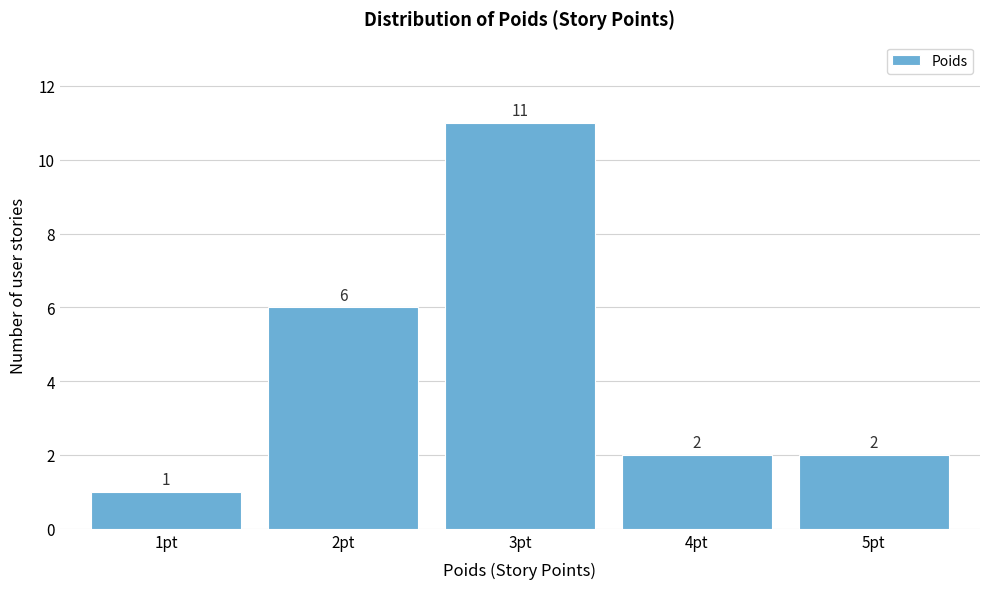

Reading left to right, what are all the values shown in this chart?

1pt=1	2pt=6	3pt=11	4pt=2	5pt=2